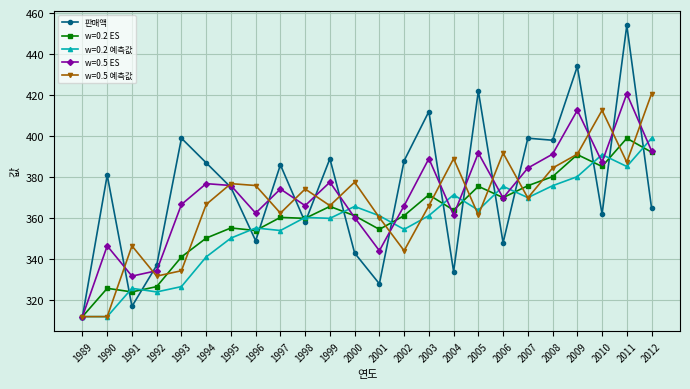

Which series has the largest range (max minus min)?

판매액